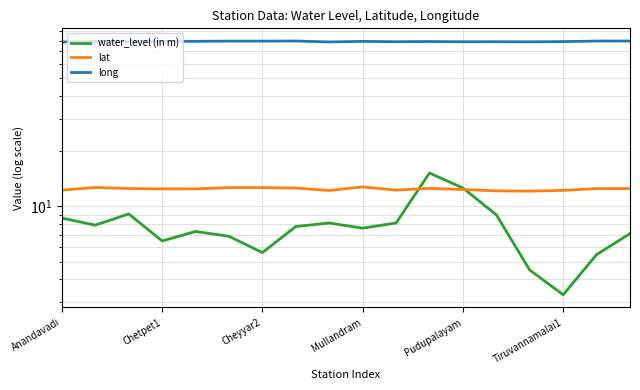

True or false: long has a value of 79.3 at Pudupalayam.

True